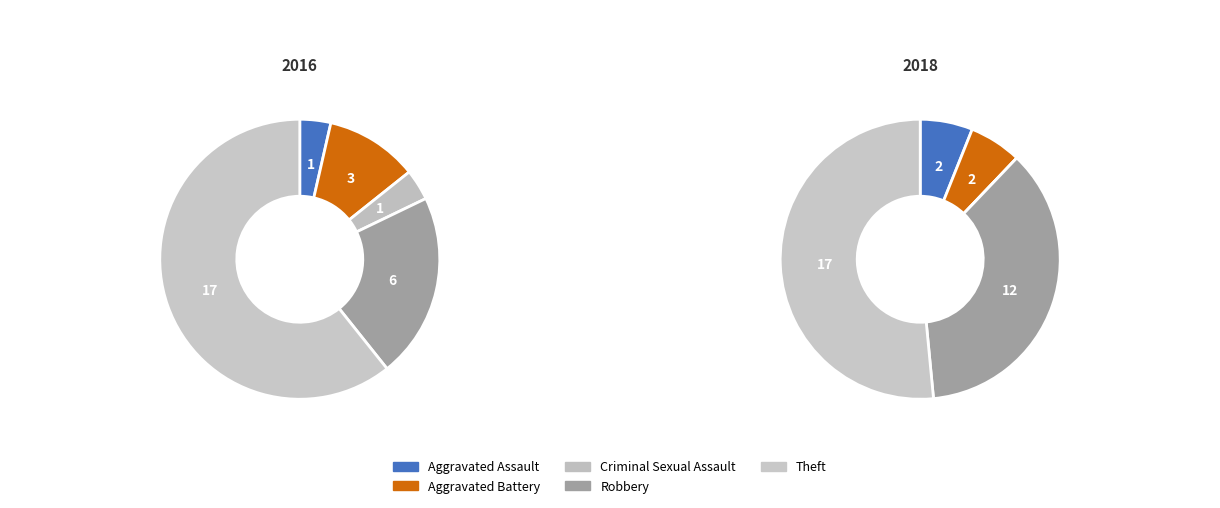

Which series has the widest spread of values?

values_2018